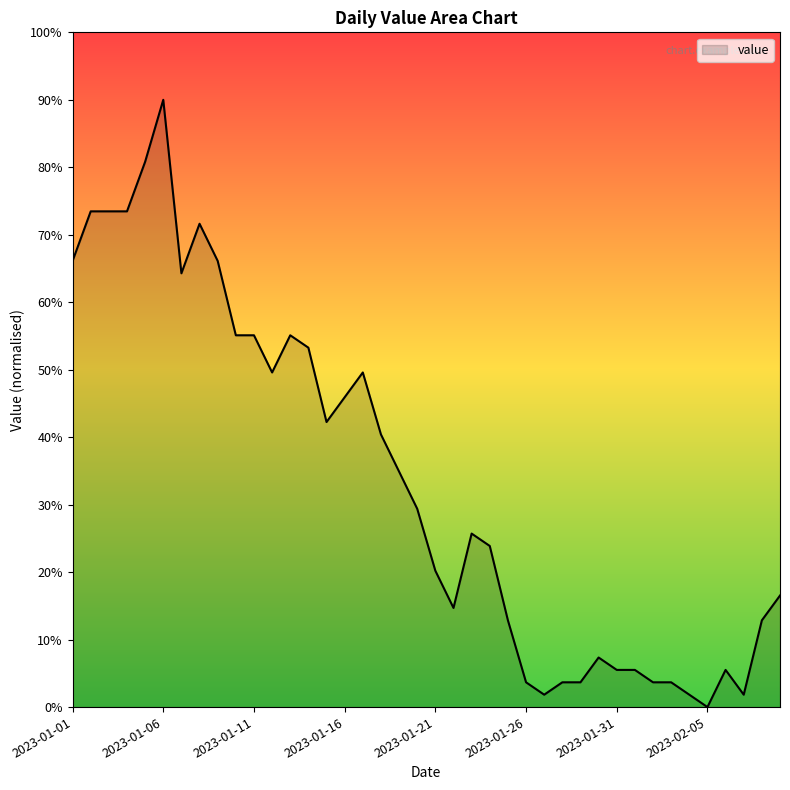

What is the greatest value displayed?

90.0